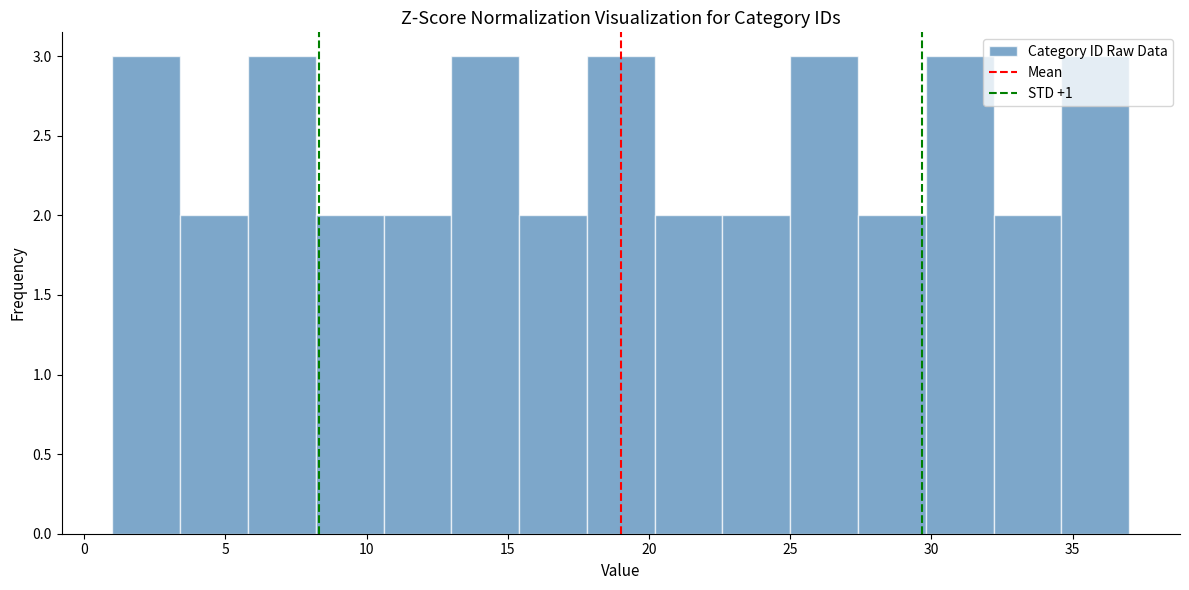

What is the height of the bar covering 13.0 to 15.4 on the x-axis? Neither the bar edges nor the heights are printed on the chart, so give them approximately, as read against the axes.

3